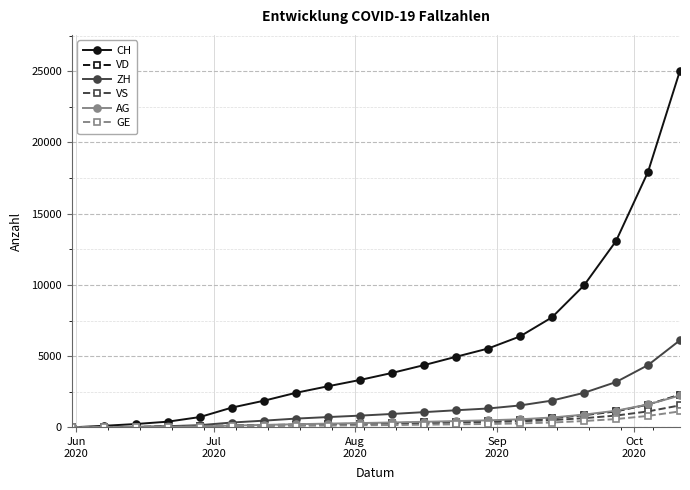

Which series has the largest range (max minus min)?

CH